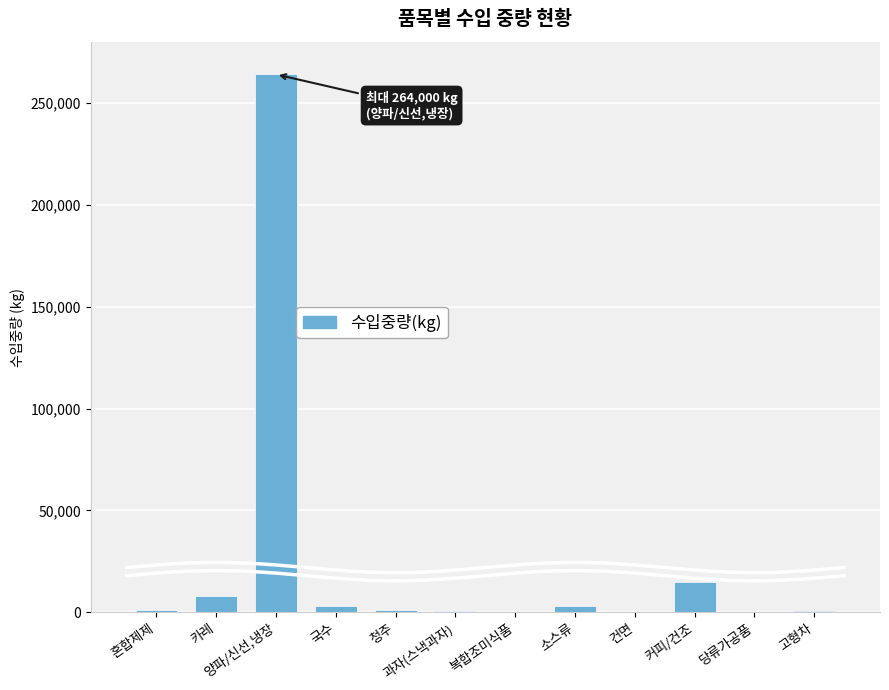

What is the value of the 7th bar from the left?

400